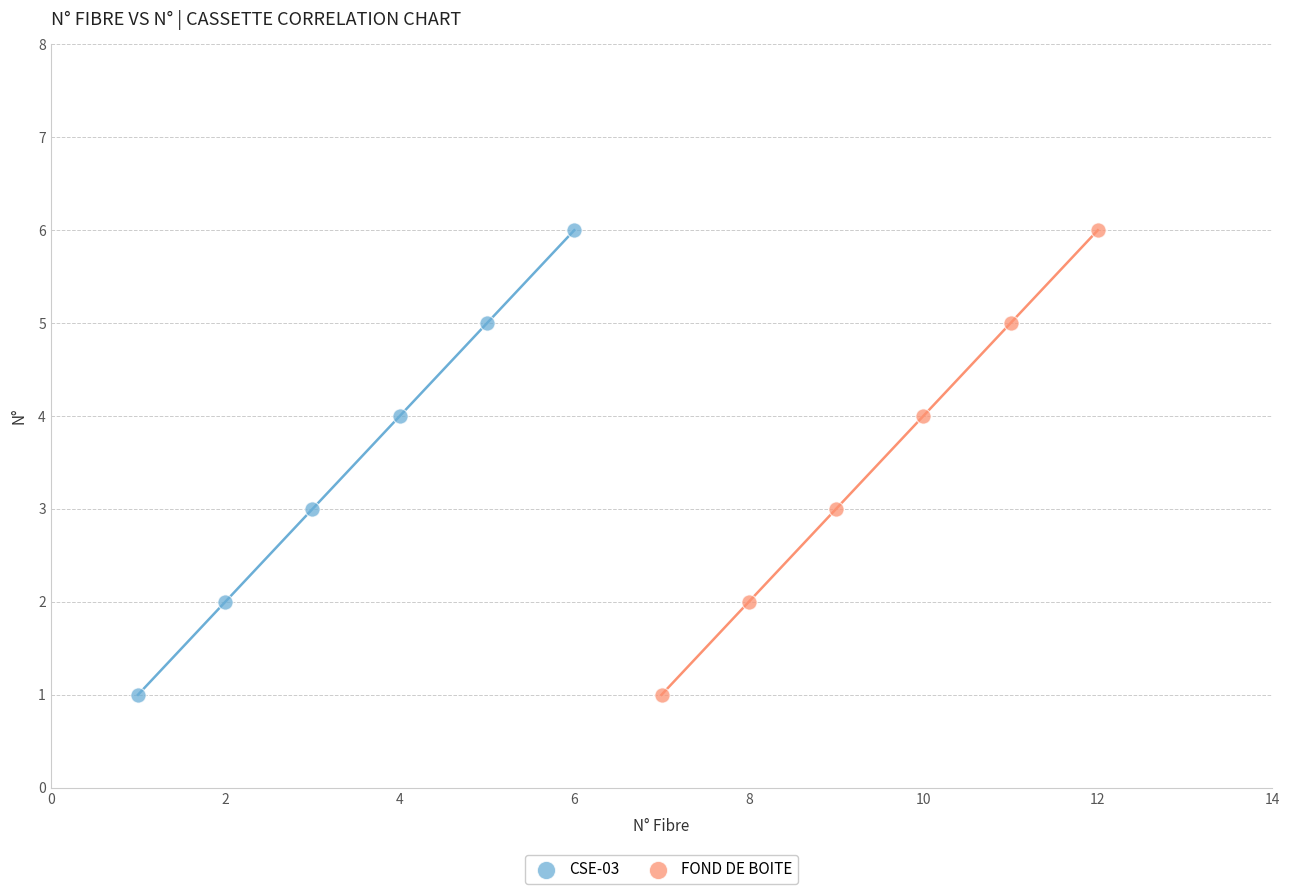

What are all the series names shown in the legend?

CSE-03, FOND DE BOITE